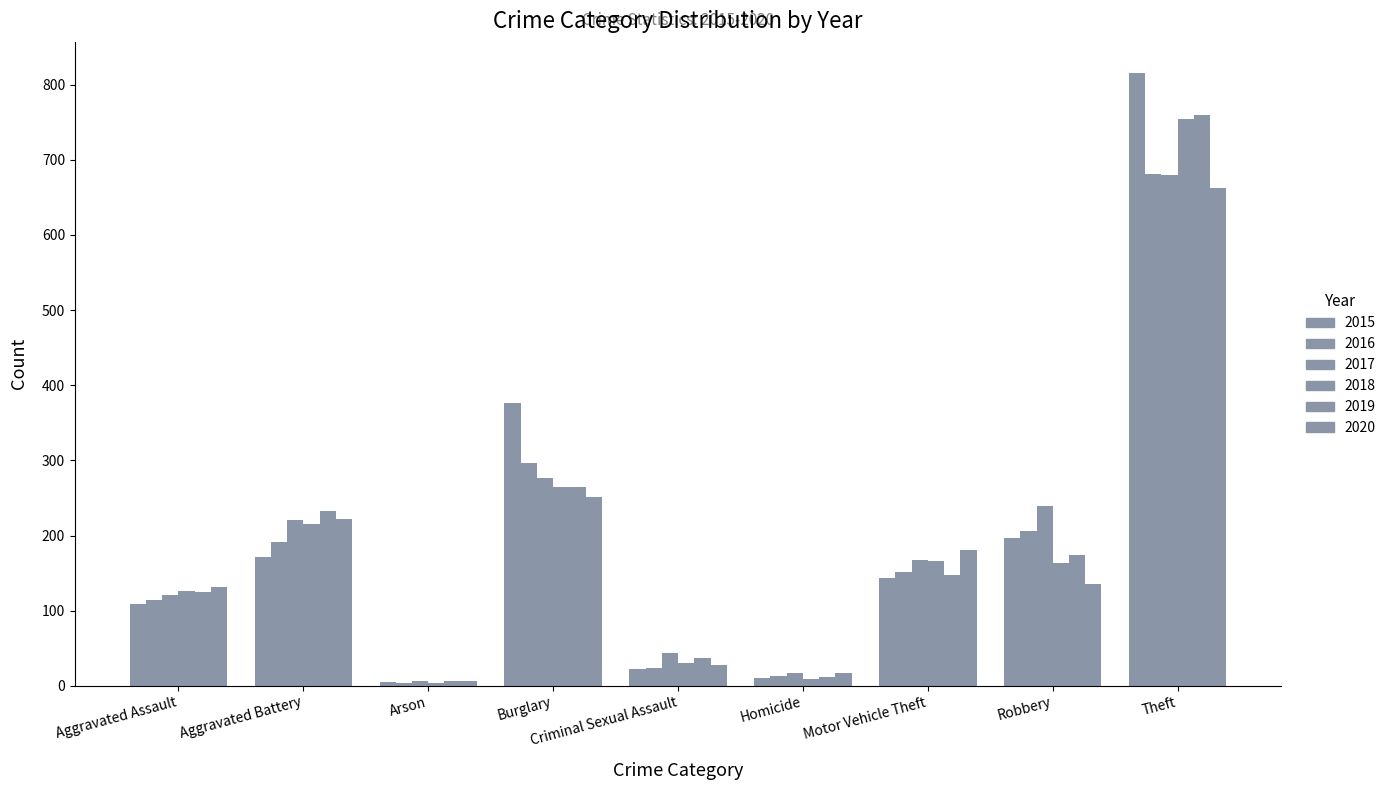

Which series has the largest total across all categories?

2015